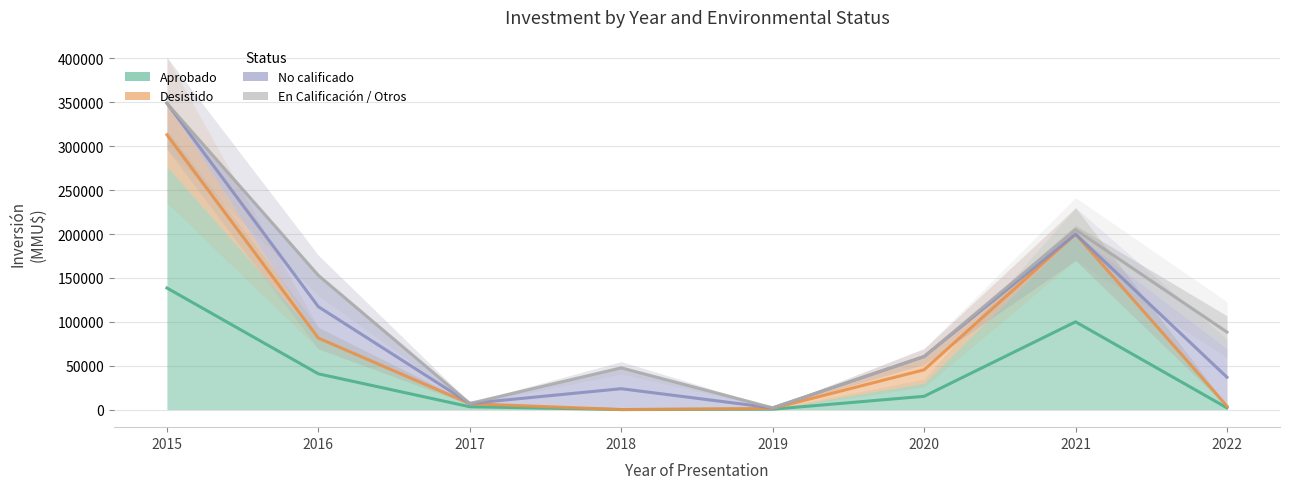

Which series has the largest total across all categories?

En Calificación / Otros